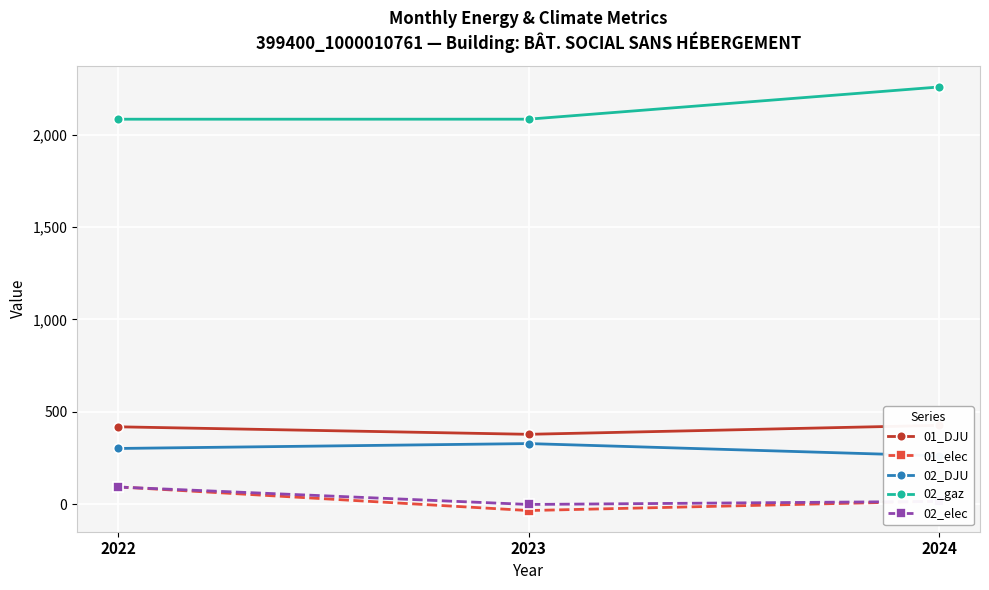

What are all the series names shown in the legend?

01_DJU, 01_elec, 02_DJU, 02_gaz, 02_elec